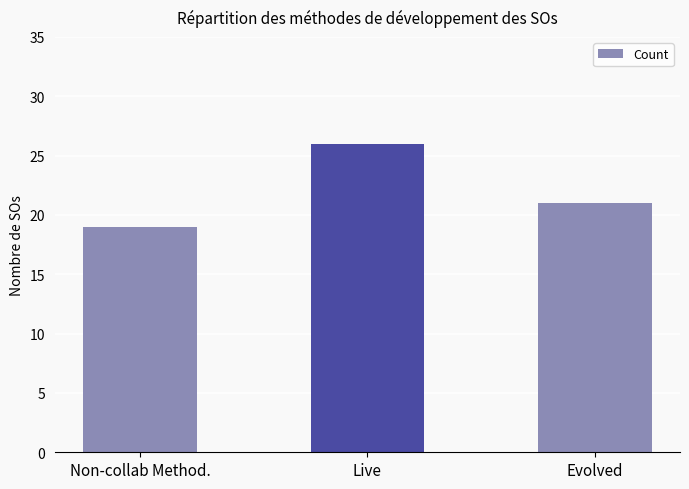

Reading left to right, what are all the values shown in this chart?

19	26	21